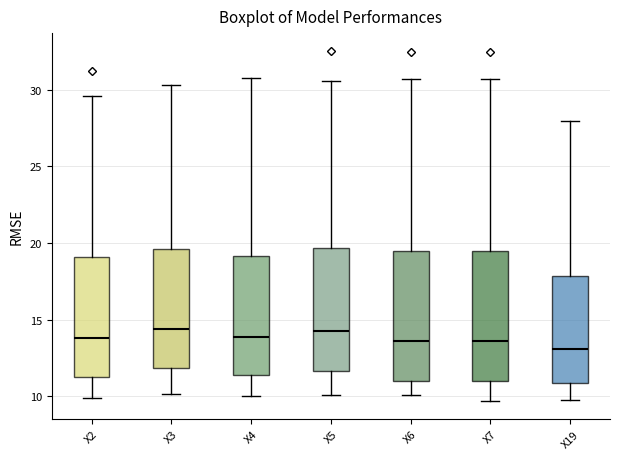

Reading left to right, read every box against the y-axis: the position of its median line, the range the box covers, and the ends of its whiskers. The values are not printed on the chart, so give them approximately, as read against the axis.

X2: median 14.0, box 11.5 to 19.0, whiskers 10.0 to 29.5
X3: median 14.5, box 12.0 to 19.5, whiskers 10.0 to 30.5
X4: median 14.0, box 11.5 to 19.0, whiskers 10.0 to 31.0
X5: median 14.5, box 11.5 to 19.5, whiskers 10.0 to 30.5
X6: median 13.5, box 11.0 to 19.5, whiskers 10.0 to 30.5
X7: median 13.5, box 11.0 to 19.5, whiskers 9.5 to 30.5
X19: median 13.0, box 11.0 to 18.0, whiskers 9.5 to 28.0